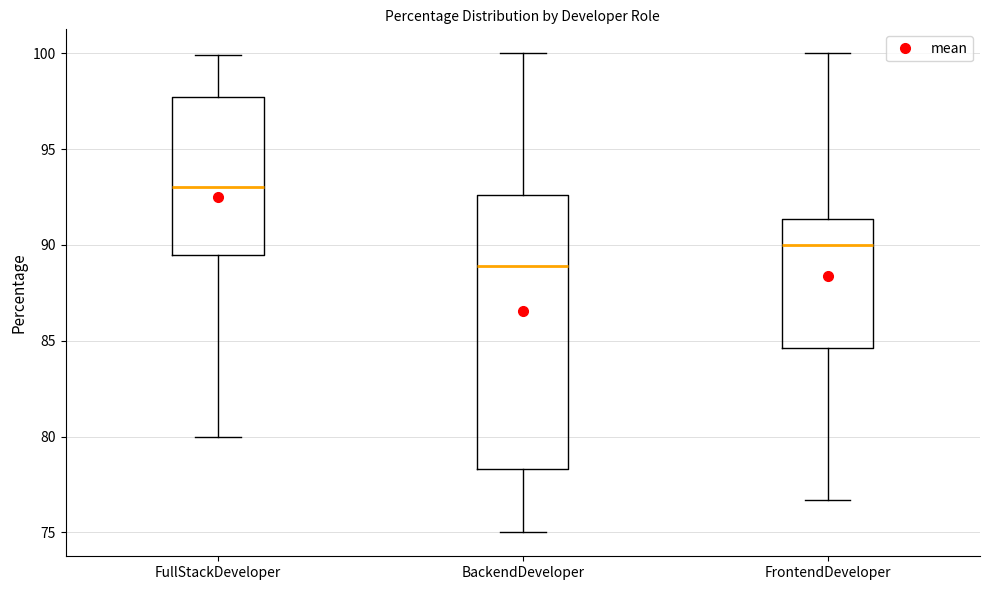

Where is the upper edge of the box for FrontendDeveloper on the y-axis? The values are not printed on the chart, so give them approximately, as read against the axis.

91.5